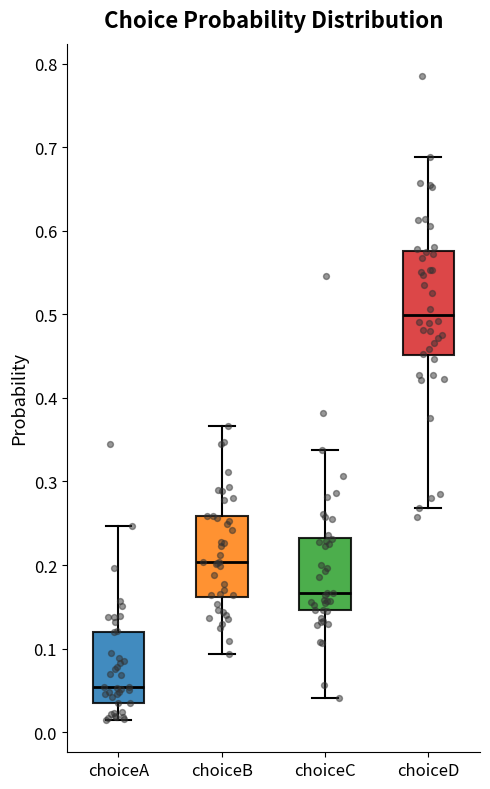

Comparing the boxes themselves (not the whiskers), which one is the tallest?

choiceD